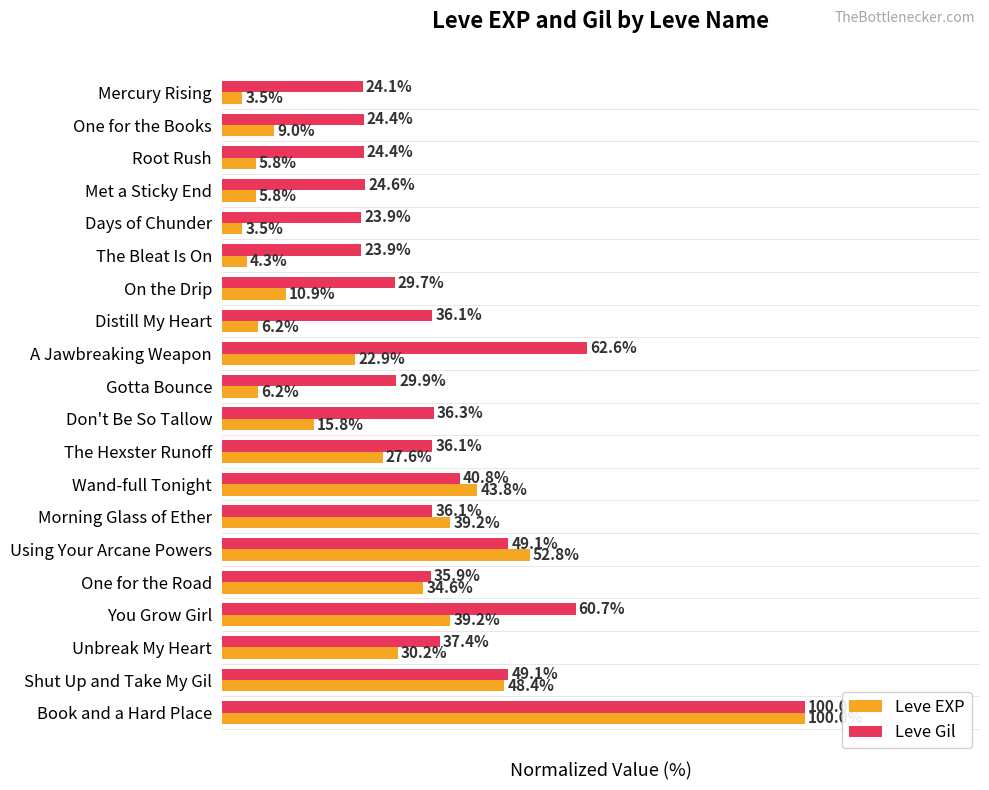

Is the value of Leve Gil at Morning Glass of Ether greater than the value of Leve EXP at Wand-full Tonight?

No